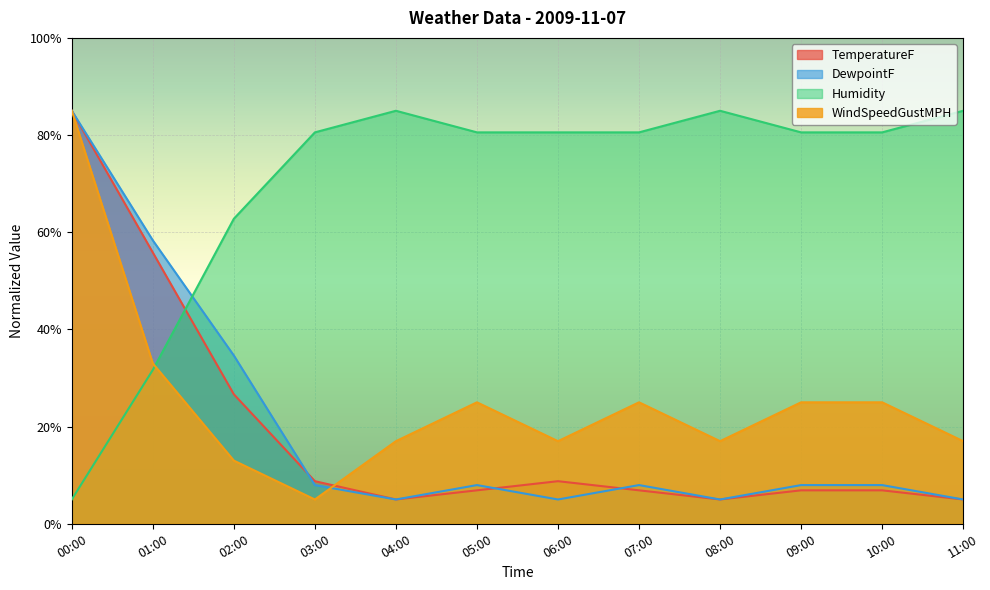

Reading left to right, transcribe all the data shown in this chart.

TemperatureF: 85.0	55.8	26.6	8.8	5.0	6.9	8.8	6.9	5.0	6.9	6.9	5.0
DewpointF: 85.0	58.3	34.6	8.0	5.0	8.0	5.0	8.0	5.0	8.0	8.0	5.0
Humidity: 5.0	31.7	62.8	80.6	85.0	80.6	80.6	80.6	85.0	80.6	80.6	85.0
WindSpeedGustMPH: 85.0	33.0	13.0	5.0	17.0	25.0	17.0	25.0	17.0	25.0	25.0	17.0